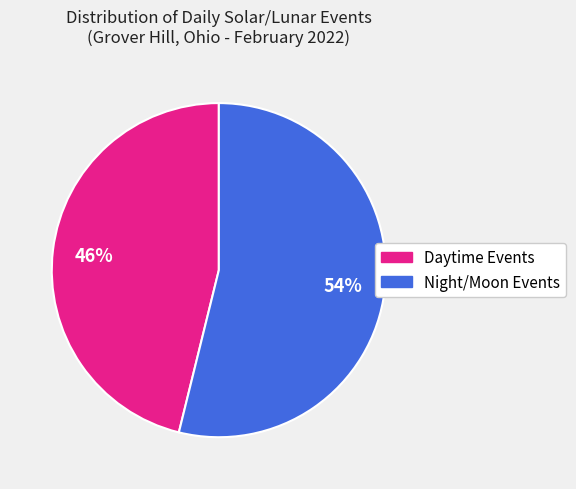

Which category has the smallest portion of the pie?

Daytime Events